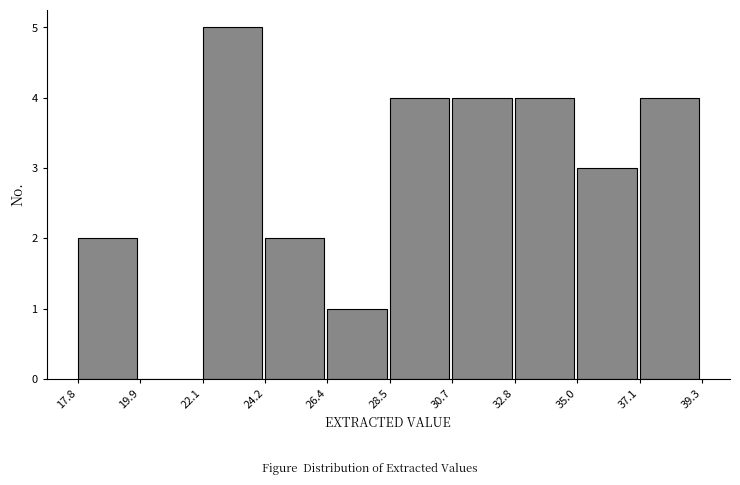

How tall is the bar that spans 17.8 to 19.9 on the x-axis? The values are not printed on the chart, so give them approximately, as read against the axis.

2